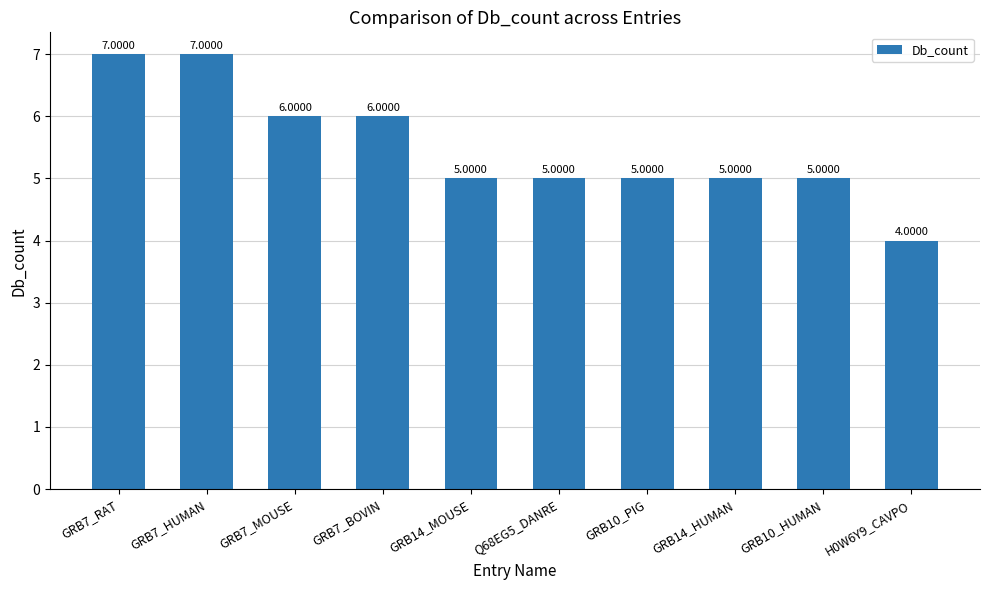

What is the label of the 2nd bar from the right?

GRB10_HUMAN